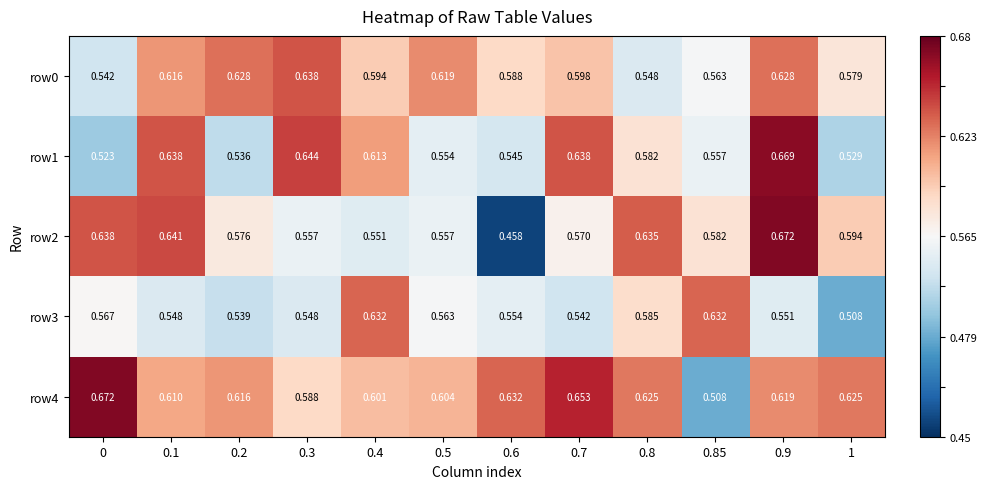

Is the value of row3 at 0.7 greater than the value of row4 at 0.85?

Yes